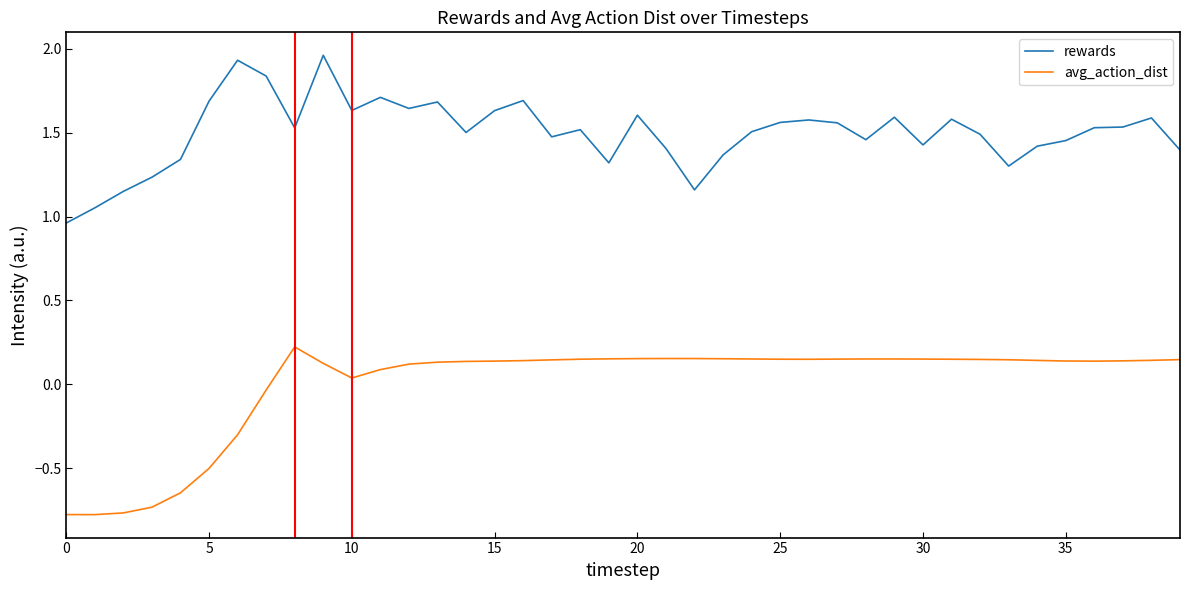

Rank the series by their average value, from highest to lowest.

rewards, avg_action_dist